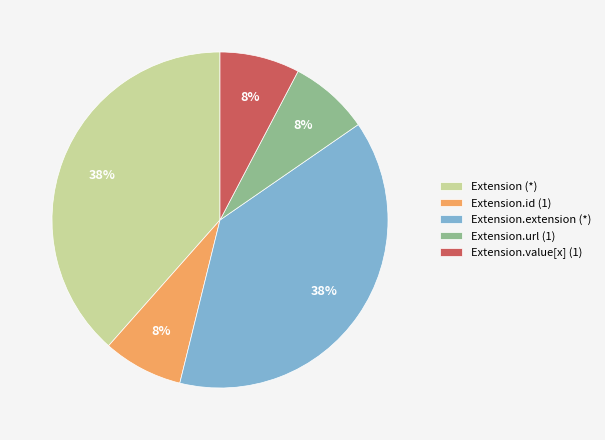

Is the sum of Extension.extension (*) and Extension.url (1) greater than half?

No